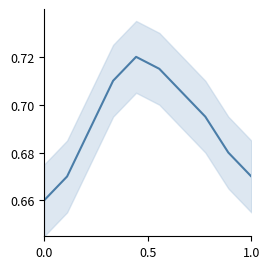

What is the sum of all values?

6.9